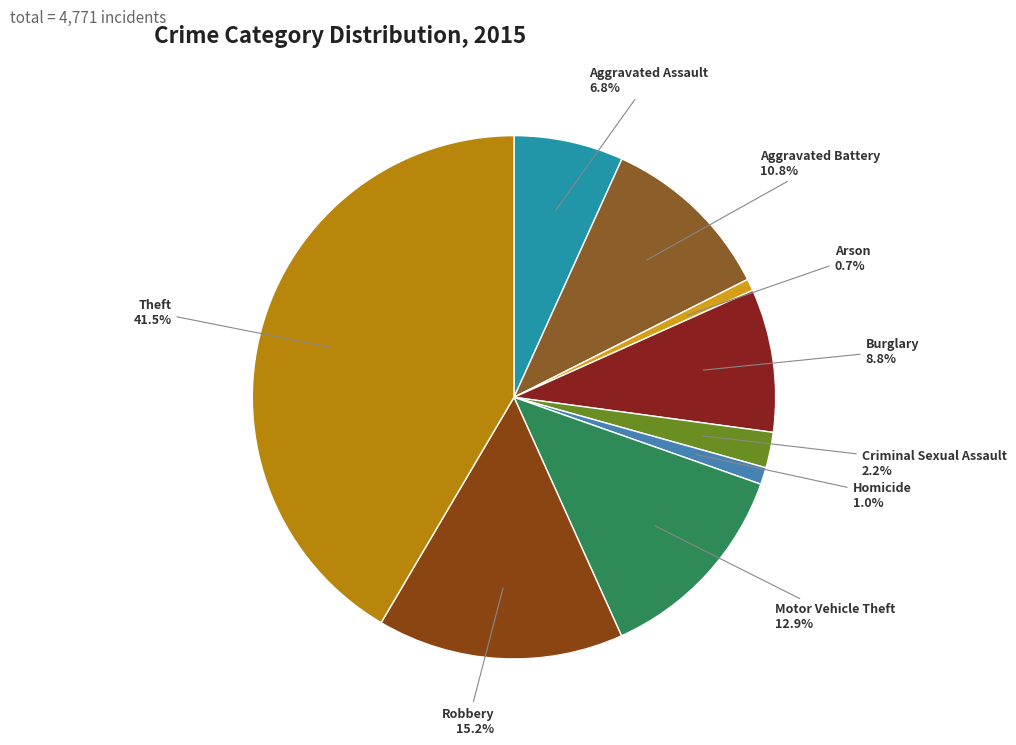

Which category has the biggest portion of the pie?

Theft